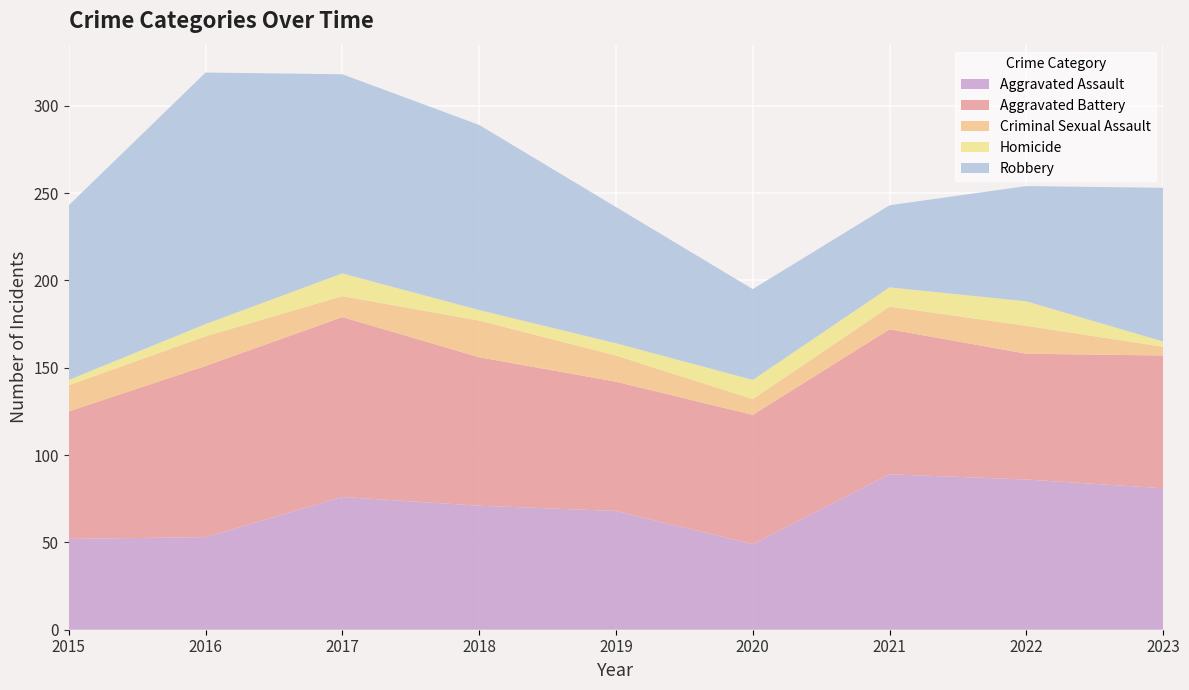

Reading left to right, extract all data points from this chart.

Aggravated Assault: 52	53	76	71	68	49	89	86	81
Aggravated Battery: 73	98	103	85	74	74	83	72	76
Criminal Sexual Assault: 15	17	12	21	15	9	13	16	5
Homicide: 3	7	13	6	7	11	11	14	3
Robbery: 100	144	114	106	78	52	47	66	88